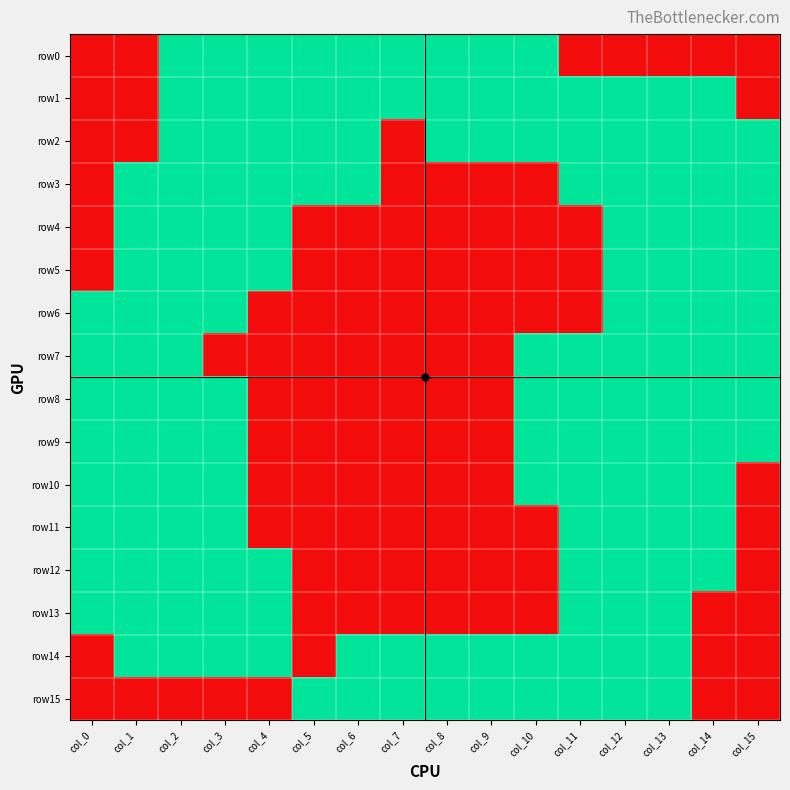

Reading left to right, what are all the values shown in this chart?

row0: col_0=0	col_1=0	col_2=1	col_3=1	col_4=1	col_5=1	col_6=1	col_7=1	col_8=1	col_9=1	col_10=1	col_11=0	col_12=0	col_13=0	col_14=0	col_15=0
row1: col_0=0	col_1=0	col_2=1	col_3=1	col_4=1	col_5=1	col_6=1	col_7=1	col_8=1	col_9=1	col_10=1	col_11=1	col_12=1	col_13=1	col_14=1	col_15=0
row2: col_0=0	col_1=0	col_2=1	col_3=1	col_4=1	col_5=1	col_6=1	col_7=0	col_8=1	col_9=1	col_10=1	col_11=1	col_12=1	col_13=1	col_14=1	col_15=1
row3: col_0=0	col_1=1	col_2=1	col_3=1	col_4=1	col_5=1	col_6=1	col_7=0	col_8=0	col_9=0	col_10=0	col_11=1	col_12=1	col_13=1	col_14=1	col_15=1
row4: col_0=0	col_1=1	col_2=1	col_3=1	col_4=1	col_5=0	col_6=0	col_7=0	col_8=0	col_9=0	col_10=0	col_11=0	col_12=1	col_13=1	col_14=1	col_15=1
row5: col_0=0	col_1=1	col_2=1	col_3=1	col_4=1	col_5=0	col_6=0	col_7=0	col_8=0	col_9=0	col_10=0	col_11=0	col_12=1	col_13=1	col_14=1	col_15=1
row6: col_0=1	col_1=1	col_2=1	col_3=1	col_4=0	col_5=0	col_6=0	col_7=0	col_8=0	col_9=0	col_10=0	col_11=0	col_12=1	col_13=1	col_14=1	col_15=1
row7: col_0=1	col_1=1	col_2=1	col_3=0	col_4=0	col_5=0	col_6=0	col_7=0	col_8=0	col_9=0	col_10=1	col_11=1	col_12=1	col_13=1	col_14=1	col_15=1
row8: col_0=1	col_1=1	col_2=1	col_3=1	col_4=0	col_5=0	col_6=0	col_7=0	col_8=0	col_9=0	col_10=1	col_11=1	col_12=1	col_13=1	col_14=1	col_15=1
row9: col_0=1	col_1=1	col_2=1	col_3=1	col_4=0	col_5=0	col_6=0	col_7=0	col_8=0	col_9=0	col_10=1	col_11=1	col_12=1	col_13=1	col_14=1	col_15=1
row10: col_0=1	col_1=1	col_2=1	col_3=1	col_4=0	col_5=0	col_6=0	col_7=0	col_8=0	col_9=0	col_10=1	col_11=1	col_12=1	col_13=1	col_14=1	col_15=0
row11: col_0=1	col_1=1	col_2=1	col_3=1	col_4=0	col_5=0	col_6=0	col_7=0	col_8=0	col_9=0	col_10=0	col_11=1	col_12=1	col_13=1	col_14=1	col_15=0
row12: col_0=1	col_1=1	col_2=1	col_3=1	col_4=1	col_5=0	col_6=0	col_7=0	col_8=0	col_9=0	col_10=0	col_11=1	col_12=1	col_13=1	col_14=1	col_15=0
row13: col_0=1	col_1=1	col_2=1	col_3=1	col_4=1	col_5=0	col_6=0	col_7=0	col_8=0	col_9=0	col_10=0	col_11=1	col_12=1	col_13=1	col_14=0	col_15=0
row14: col_0=0	col_1=1	col_2=1	col_3=1	col_4=1	col_5=0	col_6=1	col_7=1	col_8=1	col_9=1	col_10=1	col_11=1	col_12=1	col_13=1	col_14=0	col_15=0
row15: col_0=0	col_1=0	col_2=0	col_3=0	col_4=0	col_5=1	col_6=1	col_7=1	col_8=1	col_9=1	col_10=1	col_11=1	col_12=1	col_13=1	col_14=0	col_15=0